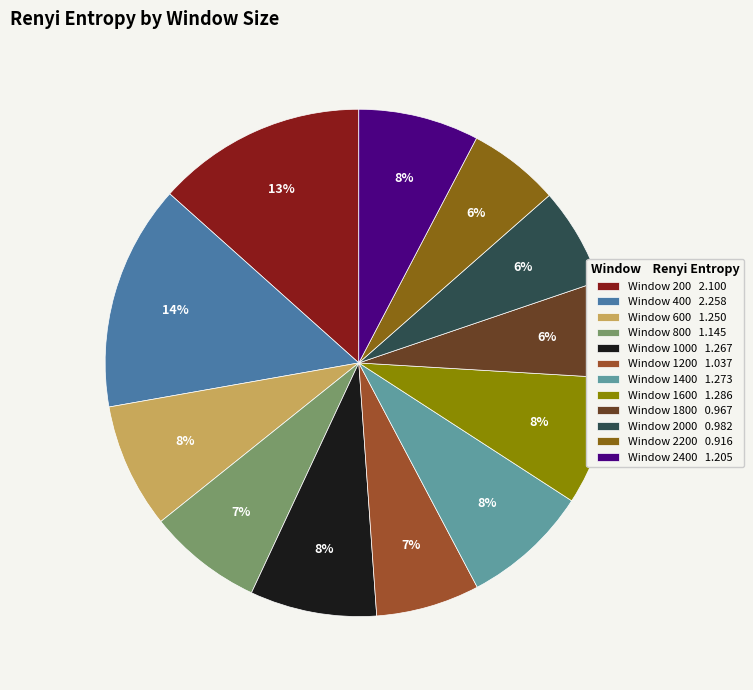

Count the number of slices in the pie.

12